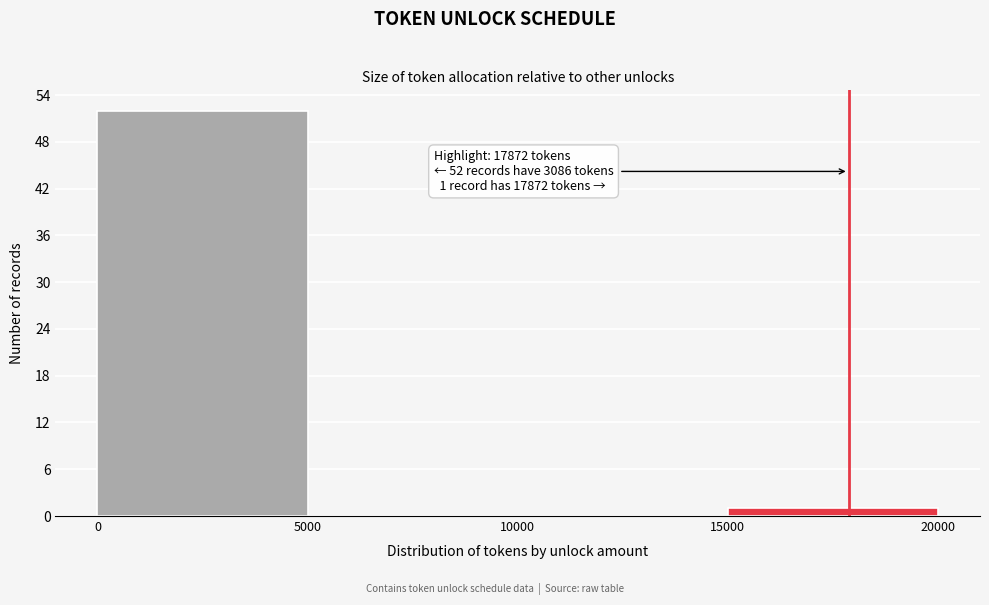

Which range on the x-axis has the tallest bar?

0 to 5000